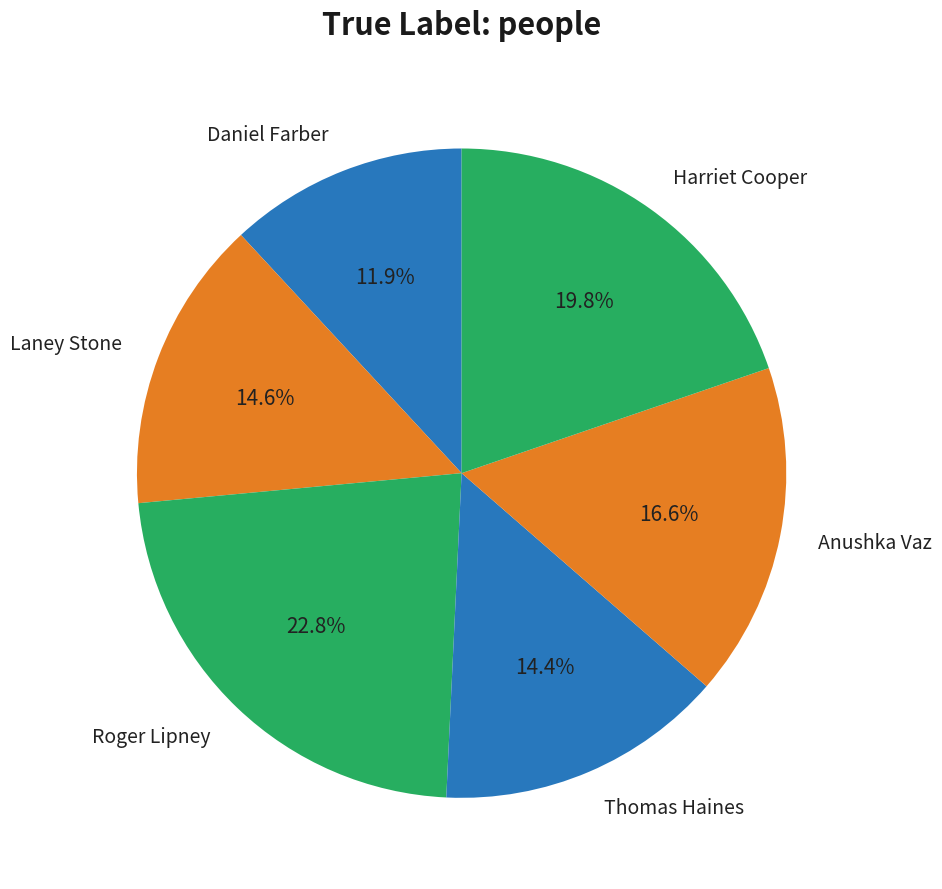

Which category has the smallest portion of the pie?

Daniel Farber